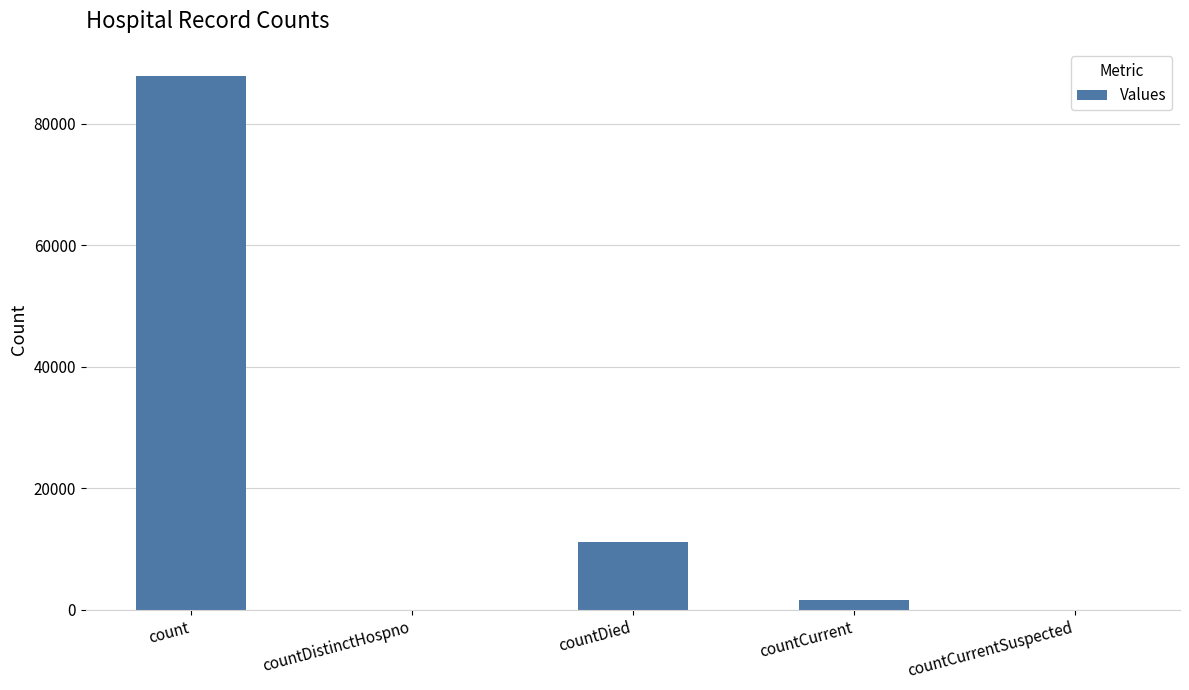

The chart shows a value of 11231 at countDied. True or false?

True